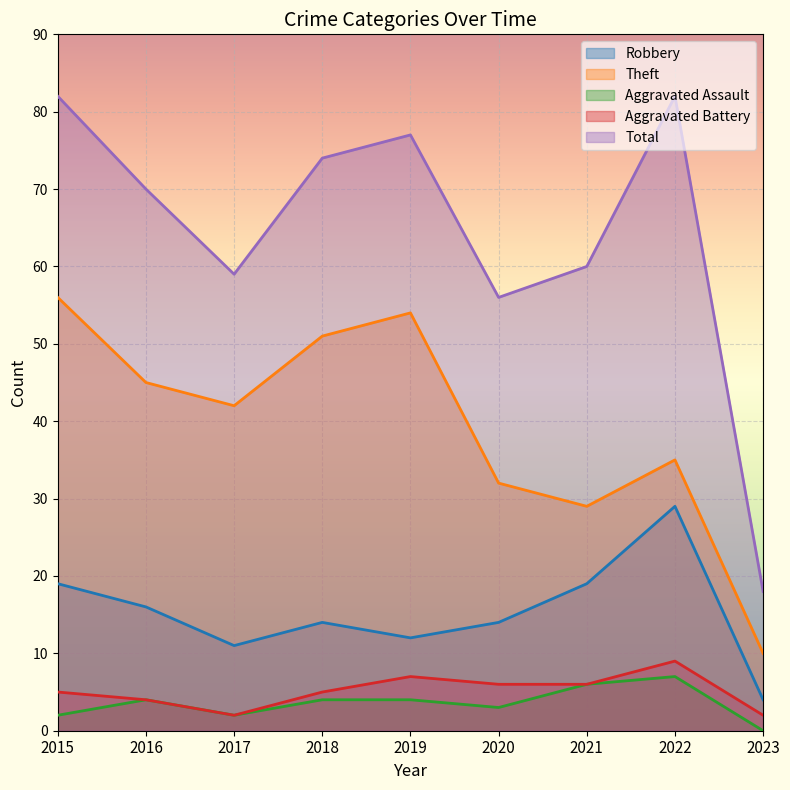

Reading left to right, extract all data points from this chart.

Robbery: 2015=19	2016=16	2017=11	2018=14	2019=12	2020=14	2021=19	2022=29	2023=4
Theft: 2015=56	2016=45	2017=42	2018=51	2019=54	2020=32	2021=29	2022=35	2023=10
Aggravated Assault: 2015=2	2016=4	2017=2	2018=4	2019=4	2020=3	2021=6	2022=7	2023=0
Aggravated Battery: 2015=5	2016=4	2017=2	2018=5	2019=7	2020=6	2021=6	2022=9	2023=2
Total: 2015=82	2016=70	2017=59	2018=74	2019=77	2020=56	2021=60	2022=82	2023=18